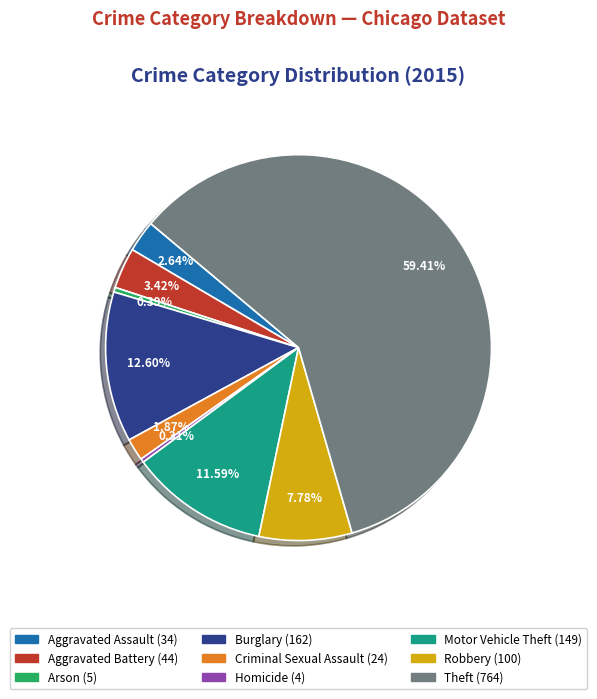

How many slices are in this pie chart?

9